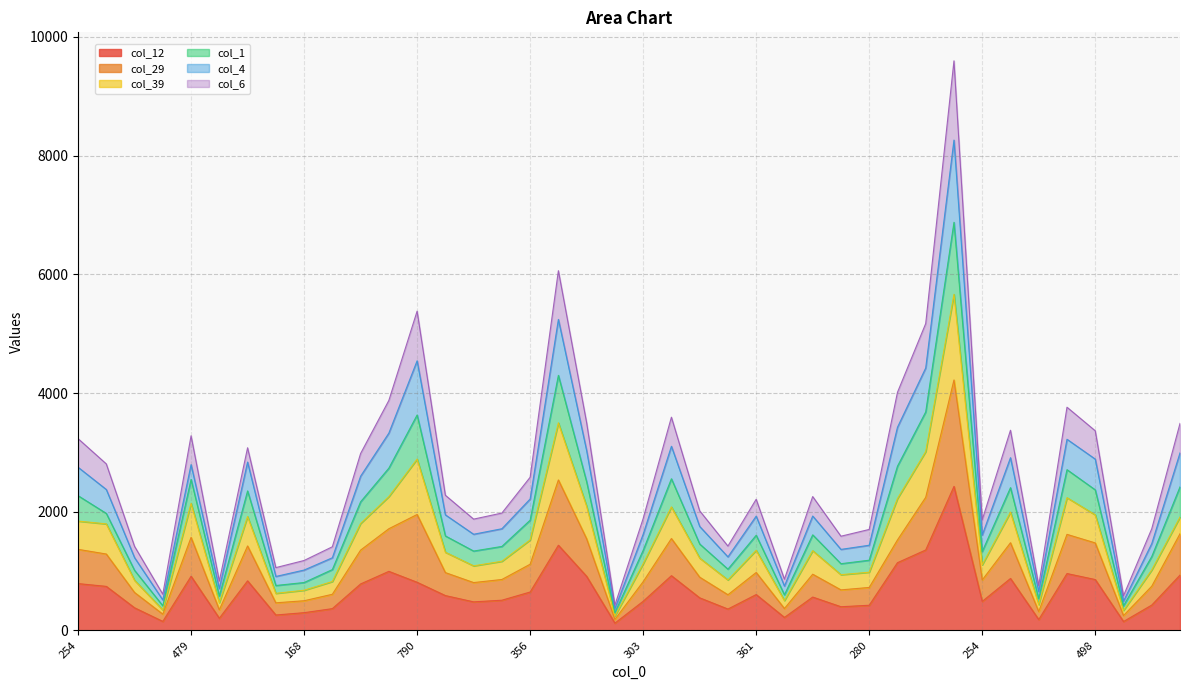

What is the label of the 17th point from the left?

356